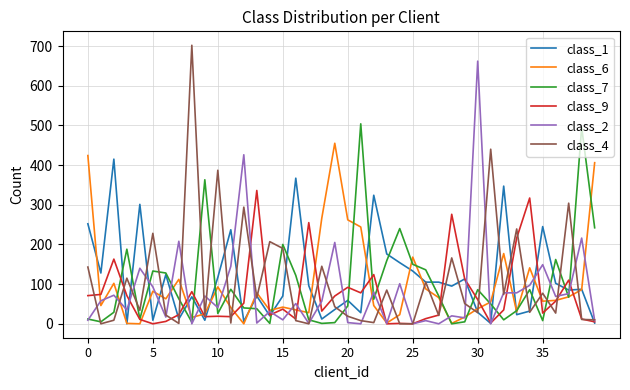

How many series are shown in this chart?

6